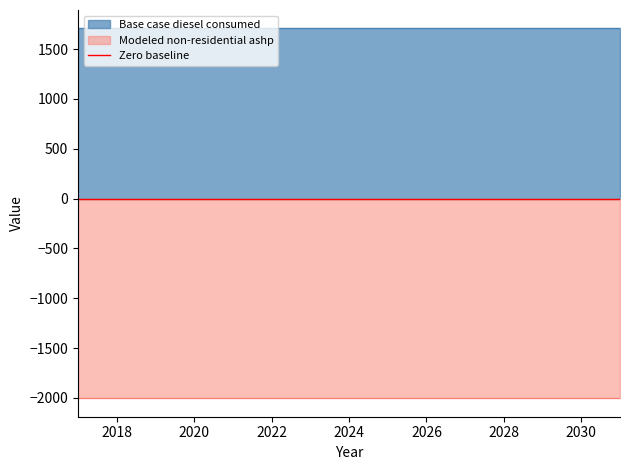

What is the sum of the Modeled non-residential ashp values at 2017 and 2025?

-4007.9